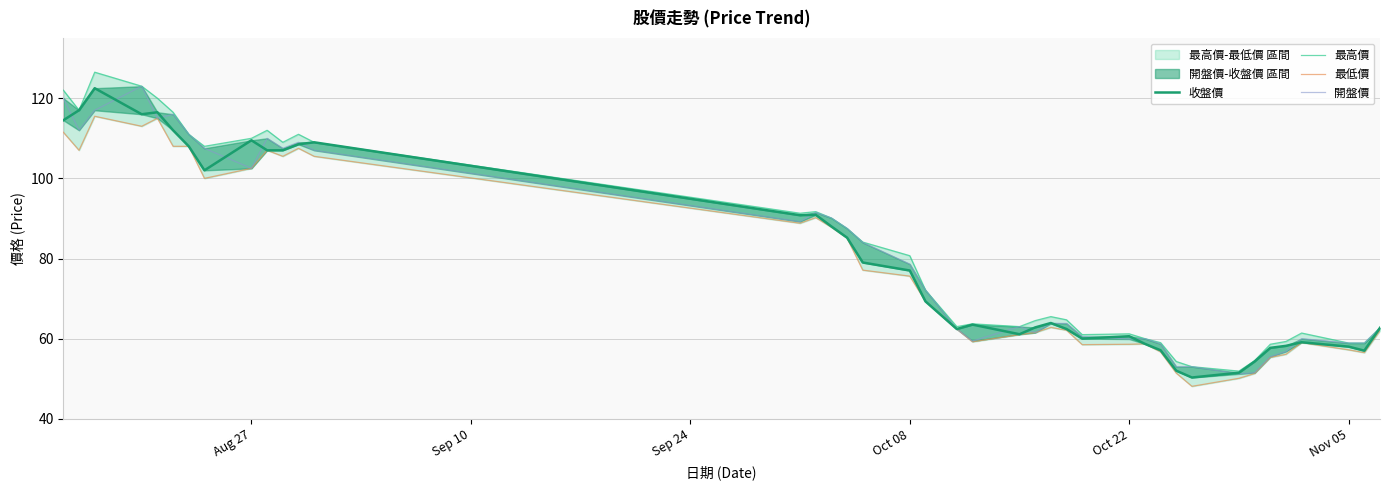

What is the value of the 開盤價 point at the 30th from the left?

58.7